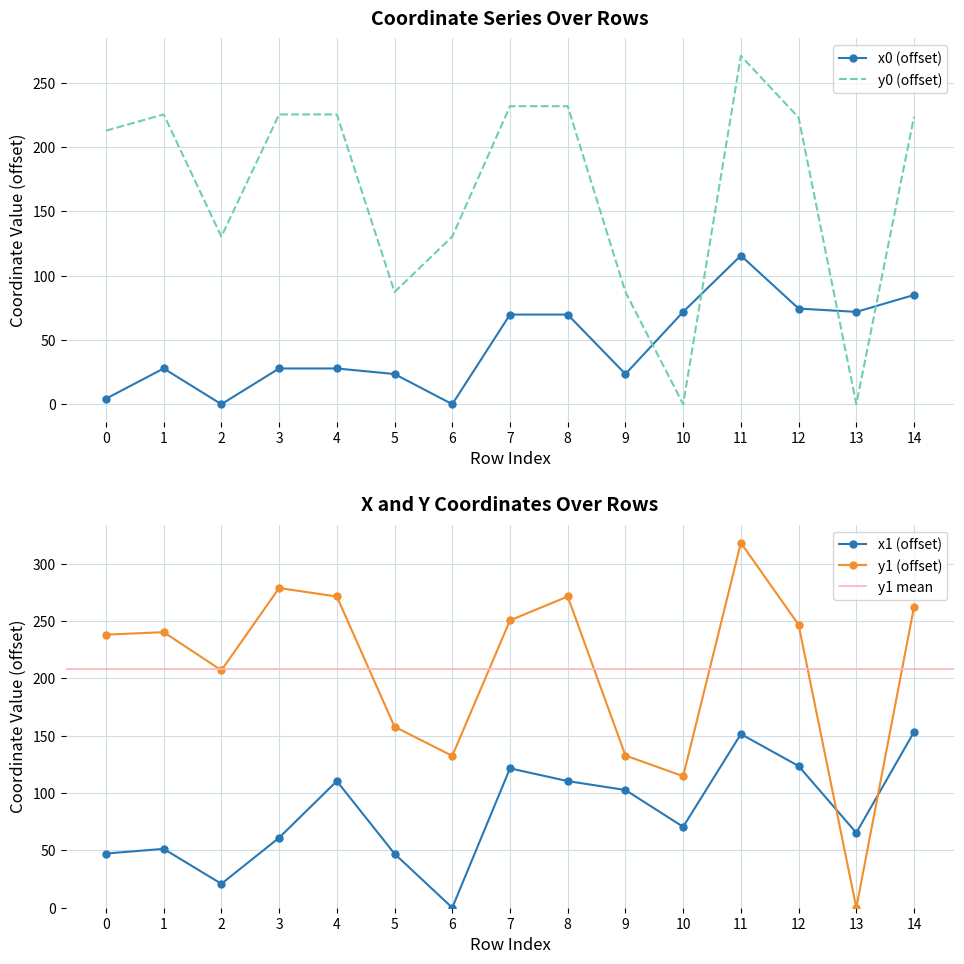

The x0 series shows 80.2 at 6. True or false?

False